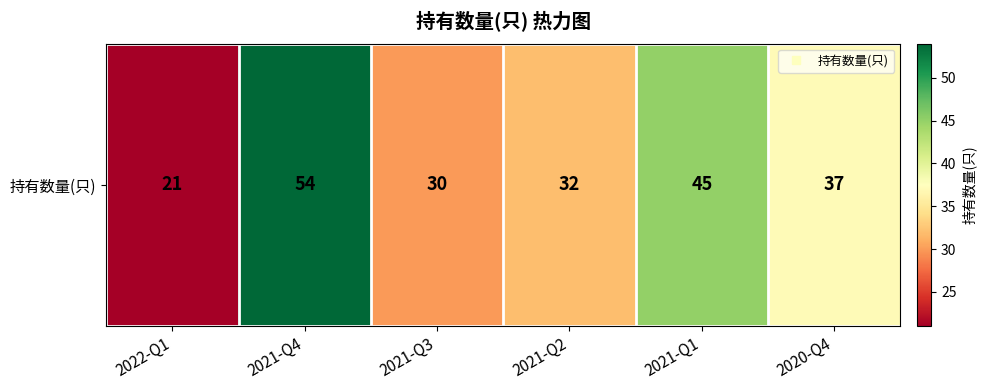

What is the difference between the values at 2020-Q4 and 2021-Q2?

5